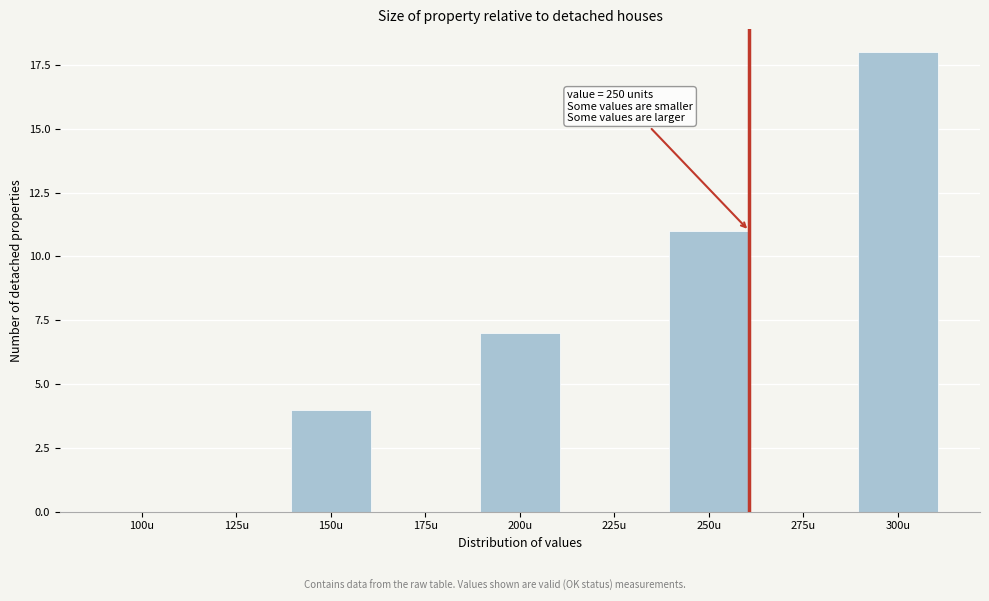

Reading left to right, extract all data points from this chart.

100u=0	125u=0	150u=4	175u=0	200u=7	225u=0	250u=11	275u=0	300u=18